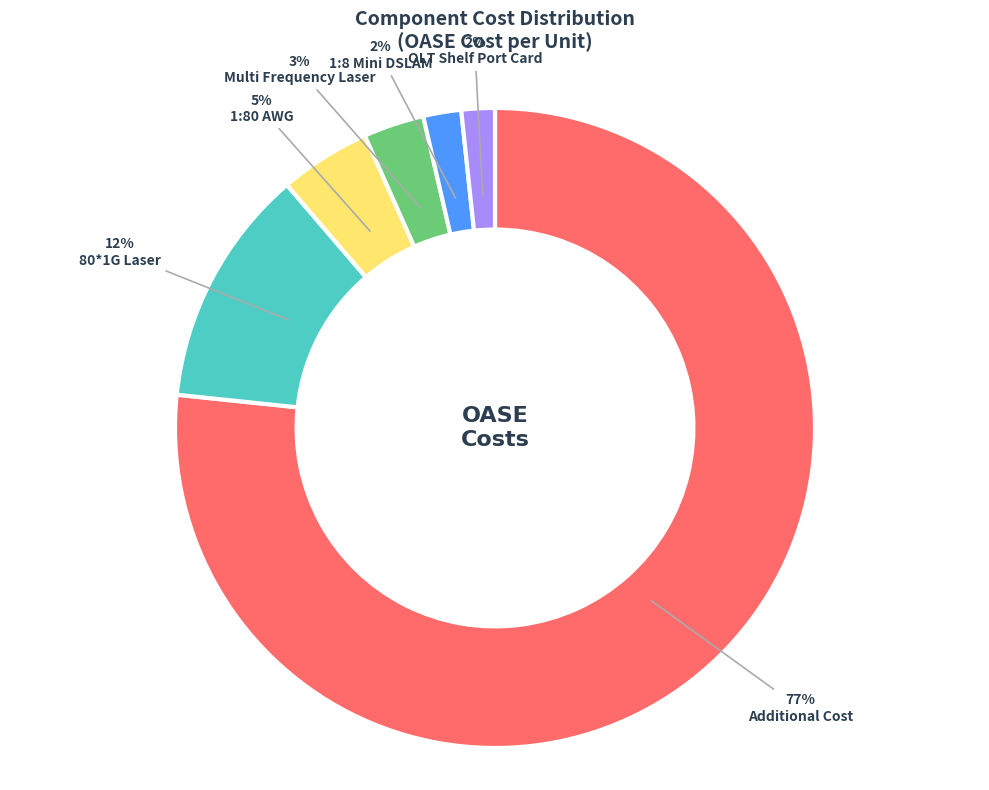

The Multi Frequency Laser slice represents 3% of the pie. True or false?

True